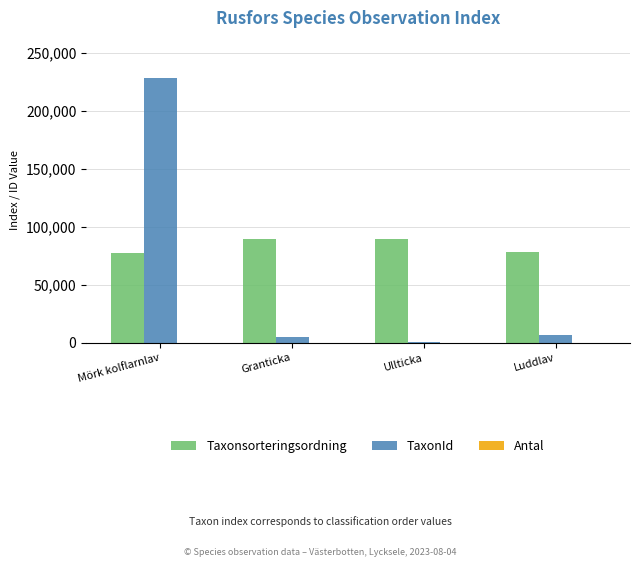

At which category is the sum across all series the highest?

Mörk kolflarnlav